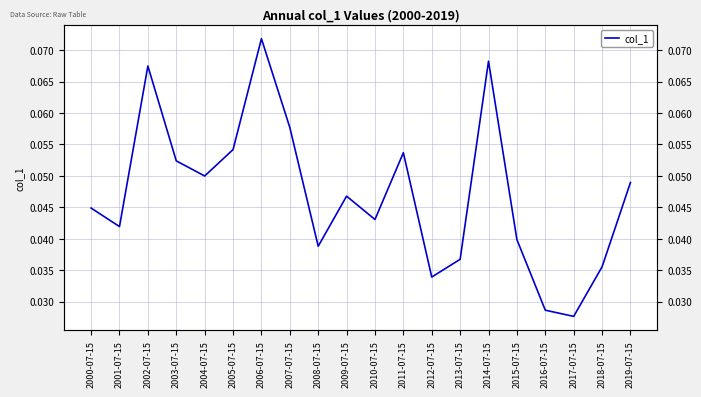

The value at 2002-07-15 is 0.1. True or false?

False